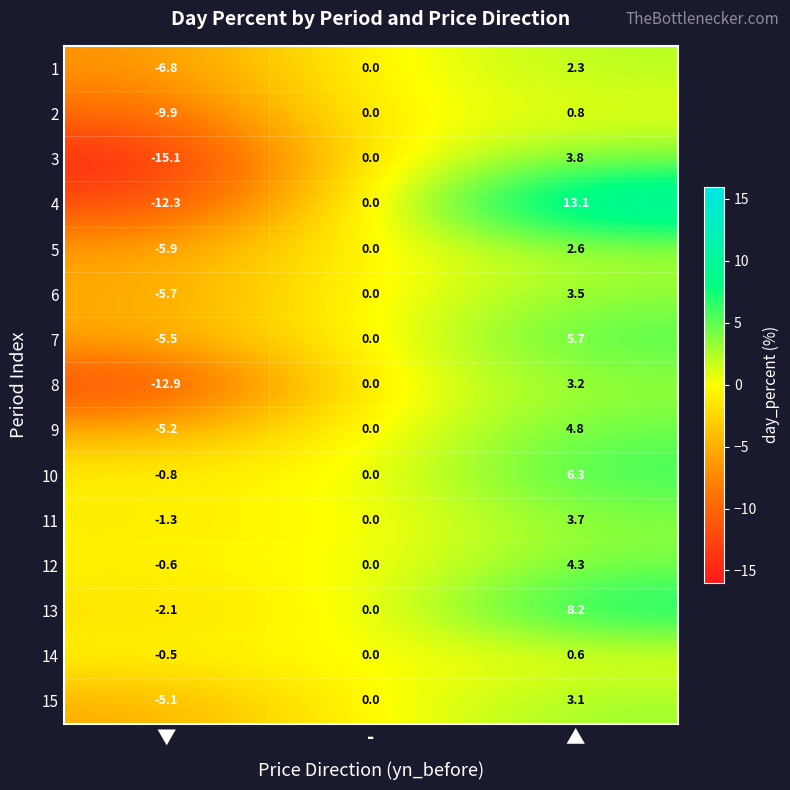

Which series has the largest range (max minus min)?

4